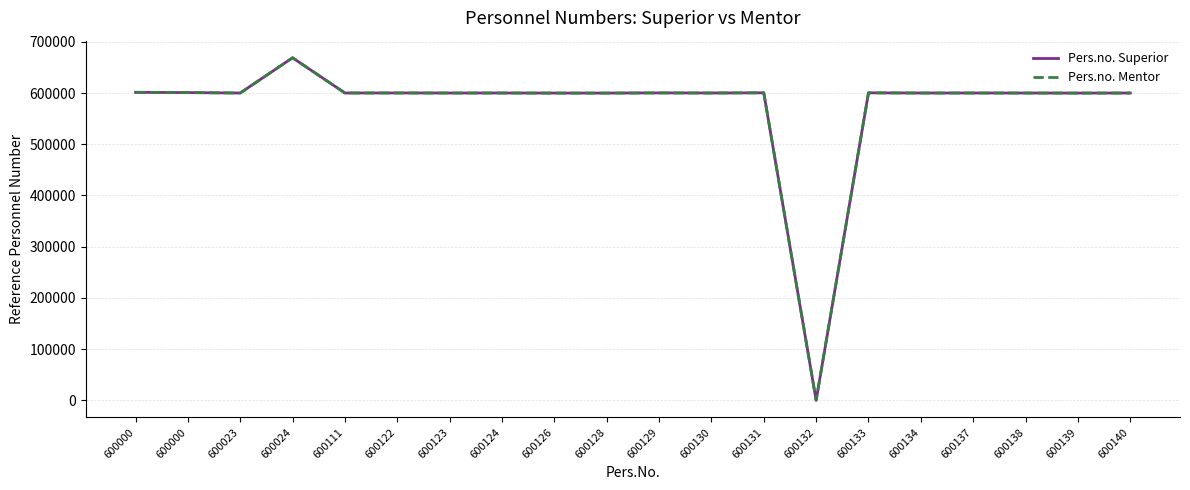

Between 600133 and 600123, which is larger?

600133